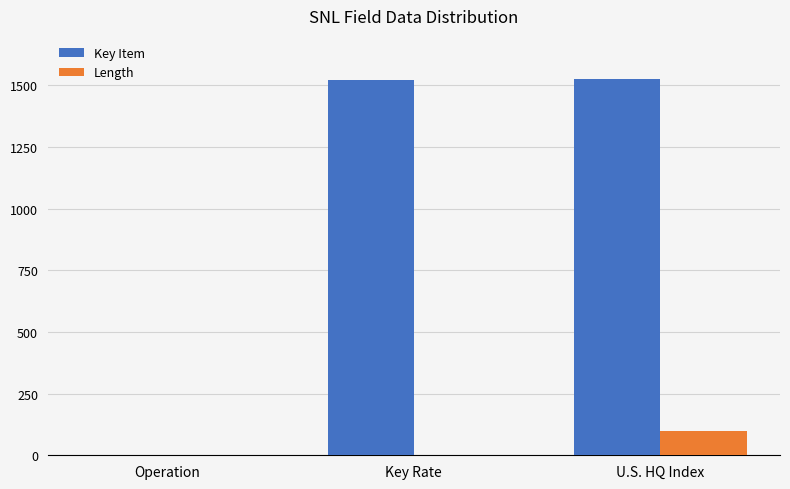

What value does the Key Item series have at U.S. HQ Index, to the nearest 50?

1500